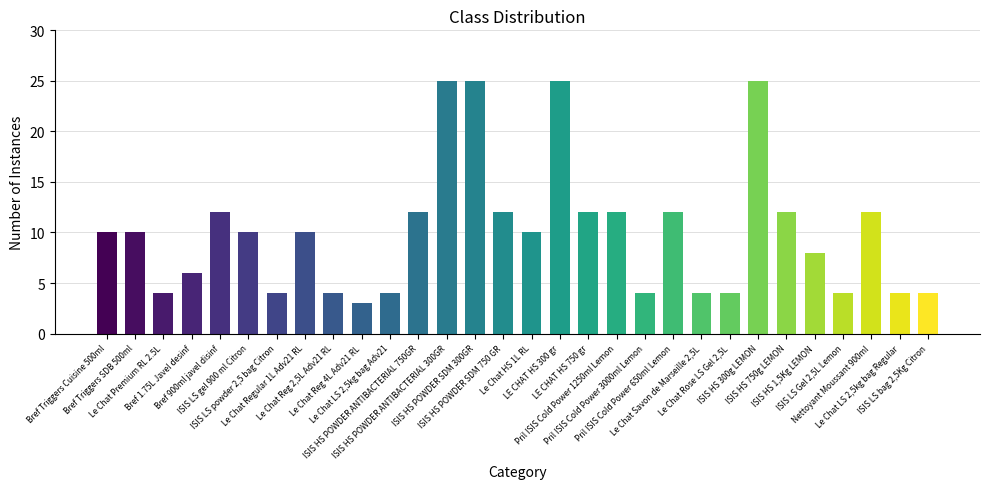

Read the value at ISIS HS 750g LEMON.

12